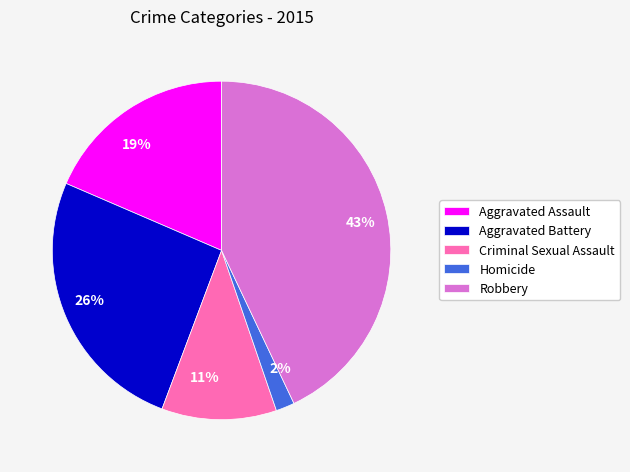

To the nearest percent, what is the difference between the Criminal Sexual Assault and Robbery slice percentages?

32%